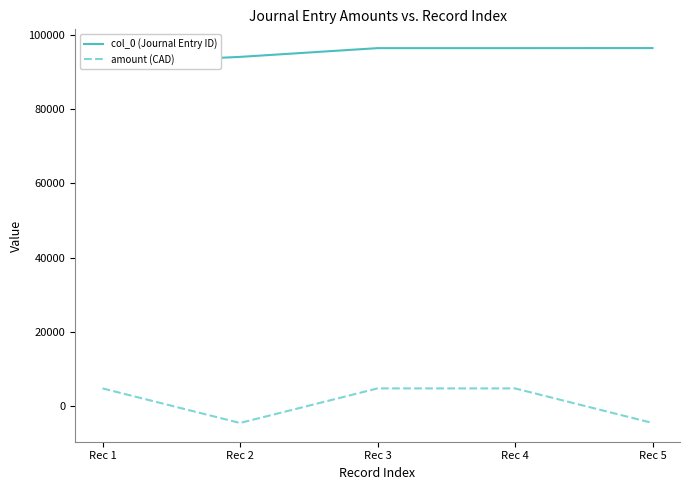

True or false: col_0 (Journal Entry ID) and amount (CAD) cross at least once.

False